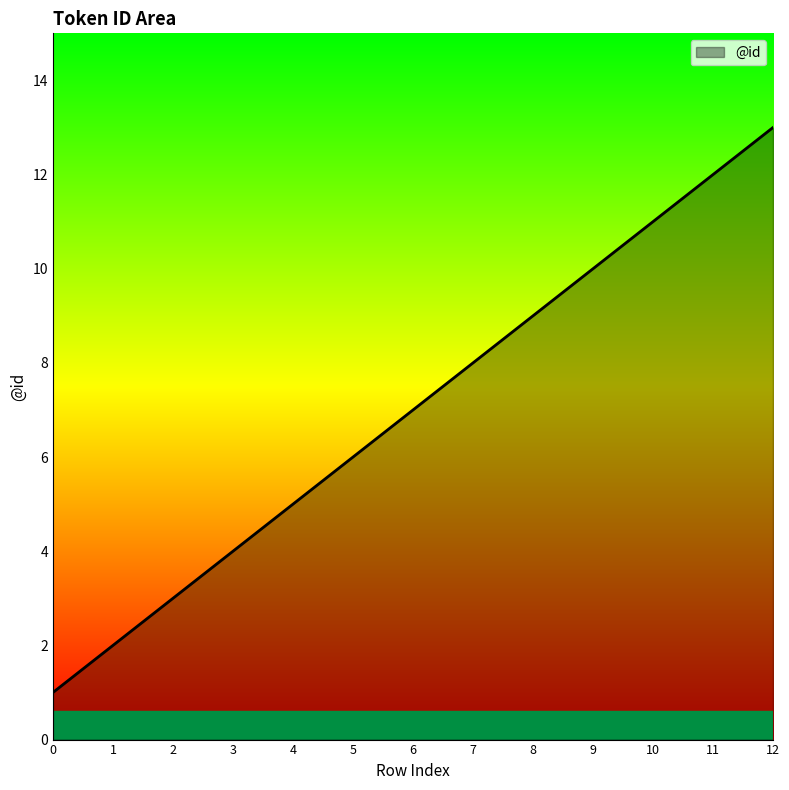

Does the chart display data point markers on the line(s)?

No